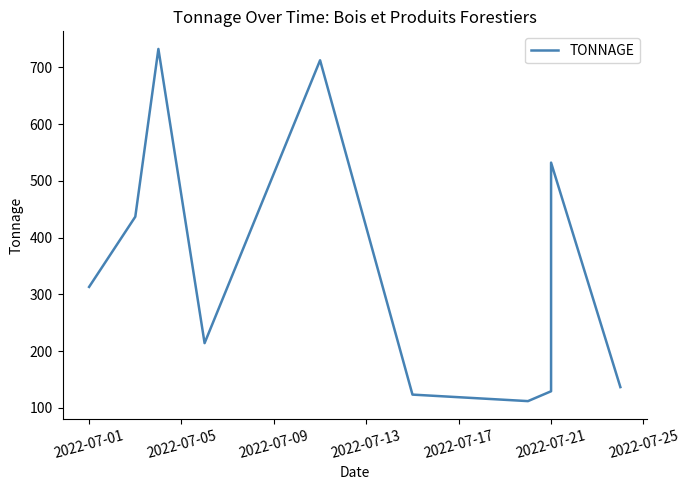

The chart shows a value of 167.5 at 2022-07-09. True or false?

False